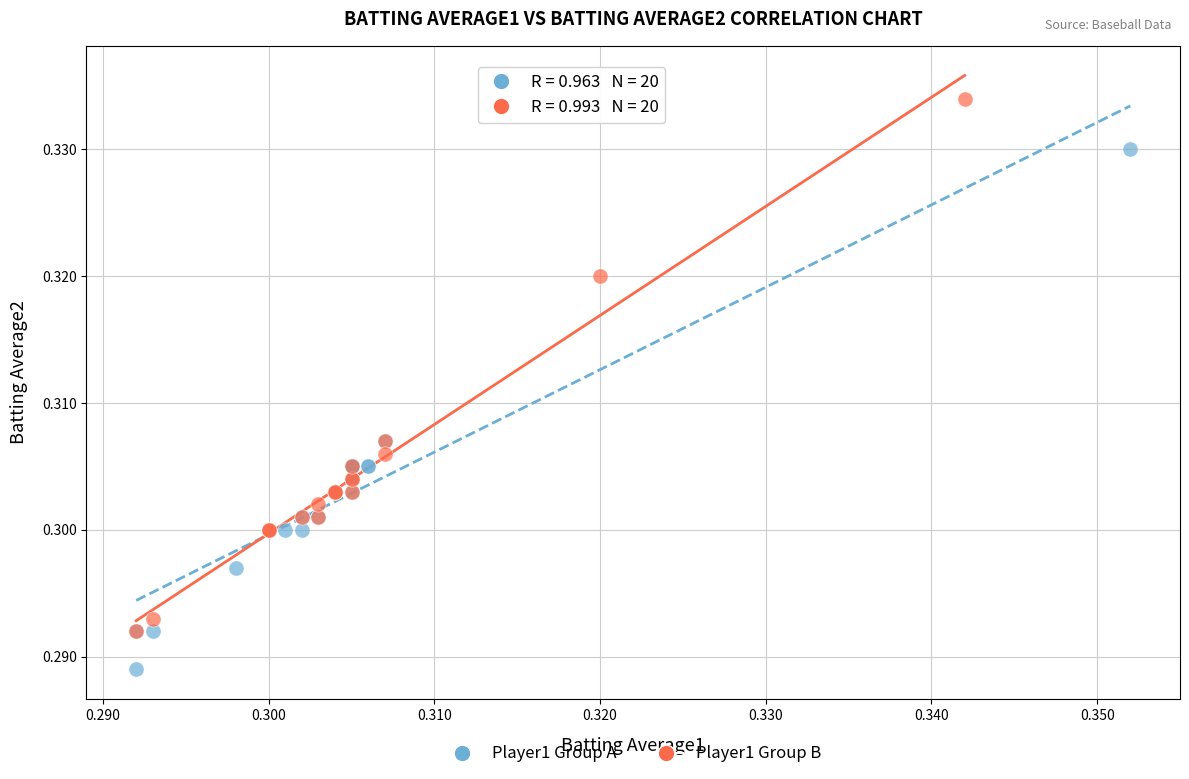

Which series reaches the maximum Y coordinate?

Player1 Group B